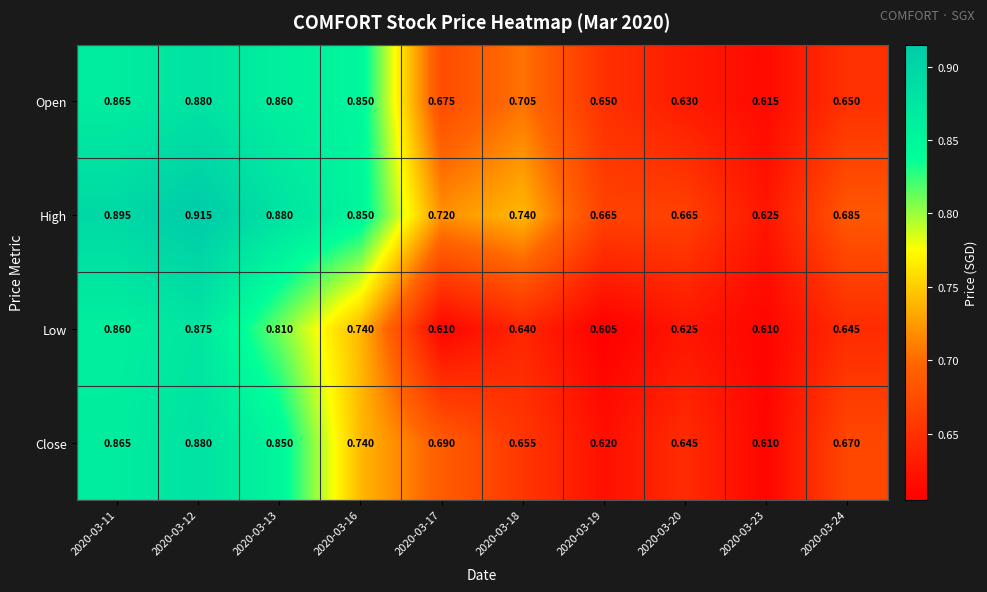

Rank the series by their average value, from lowest to highest.

Low, Close, Open, High